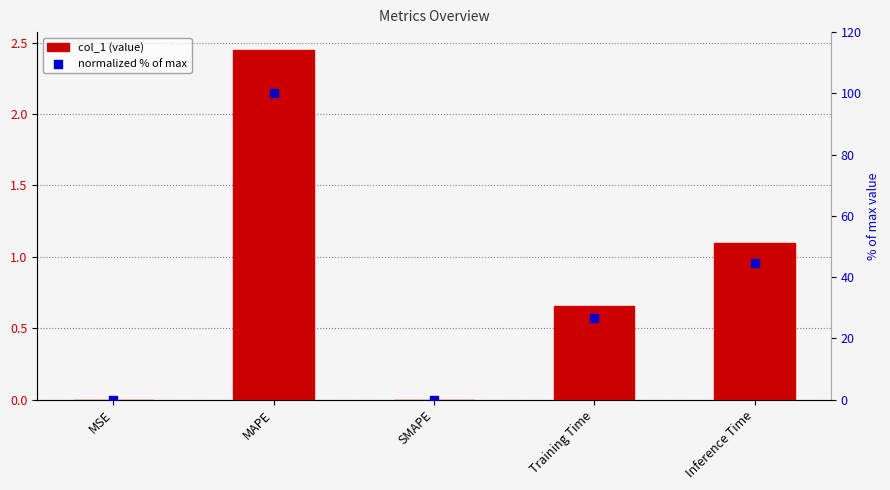

Which series reaches the minimum Y coordinate?

col_1